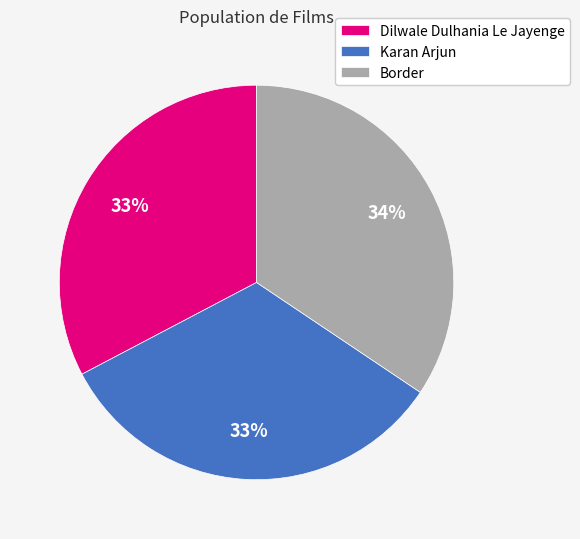

True or false: Dilwale Dulhania Le Jayenge accounts for 43% of the total.

False